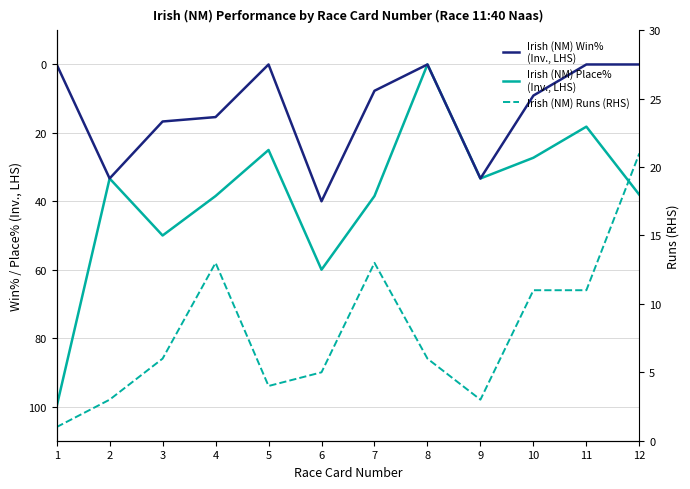

Is the value of Irish (NM) Place% (Inv., LHS) at 1 greater than the value of Irish (NM) Win% (Inv., LHS) at 6?

Yes